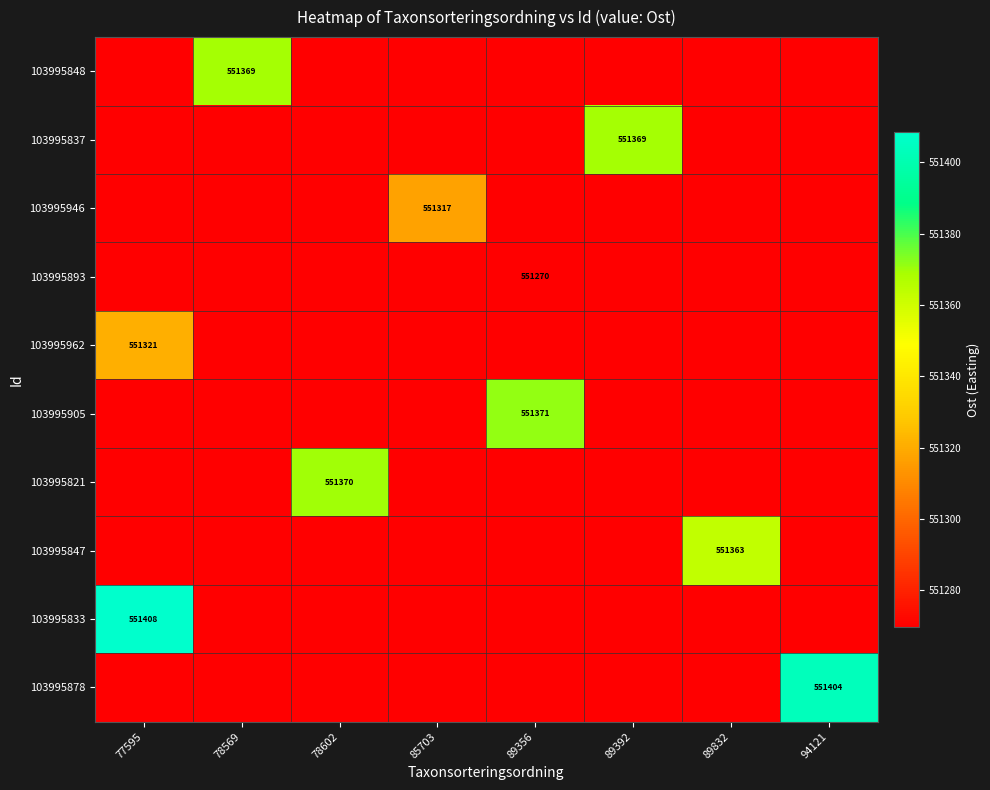

Which label corresponds to the largest value in the chart?

77595